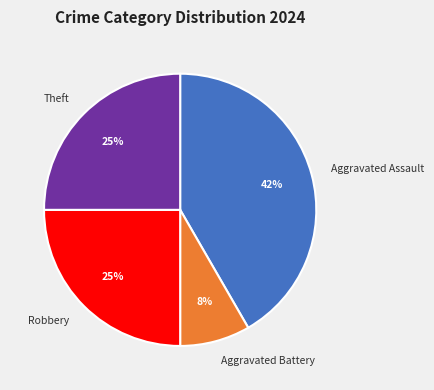

Is there a majority slice in this chart?

No